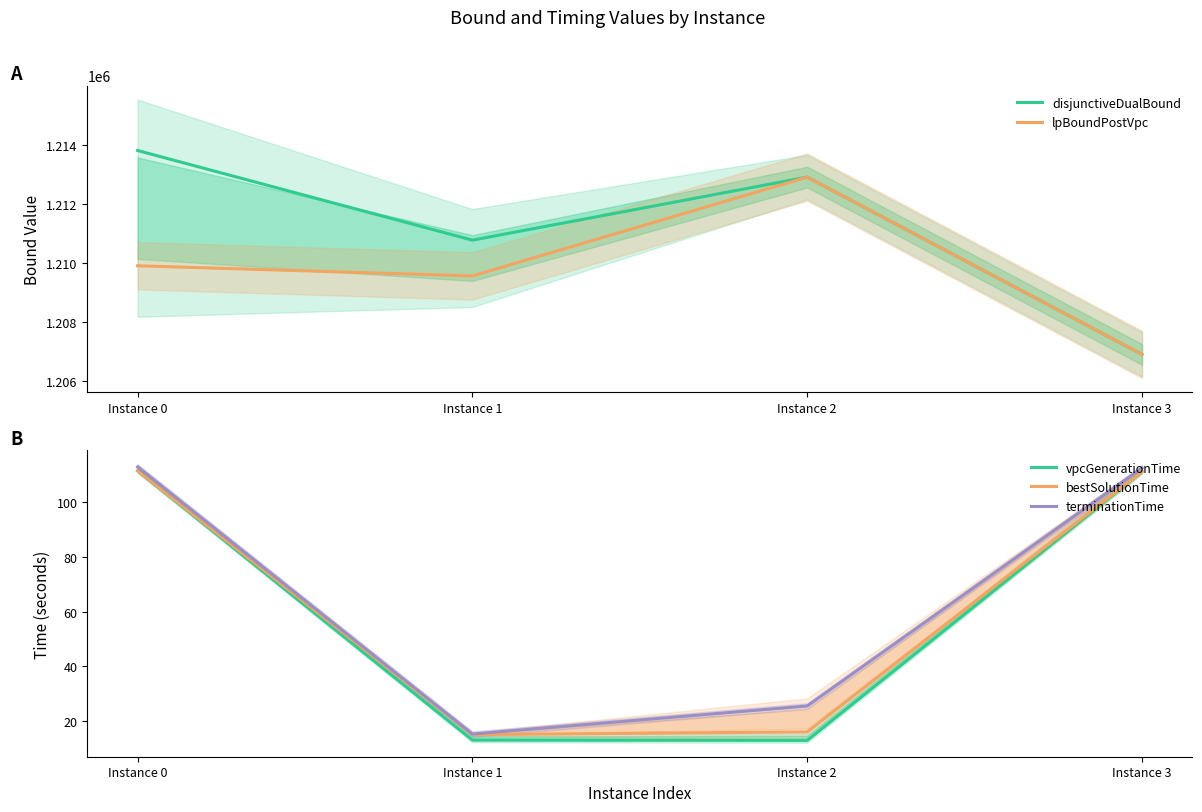

What is the total value across all series at Instance 2?

2425854.4